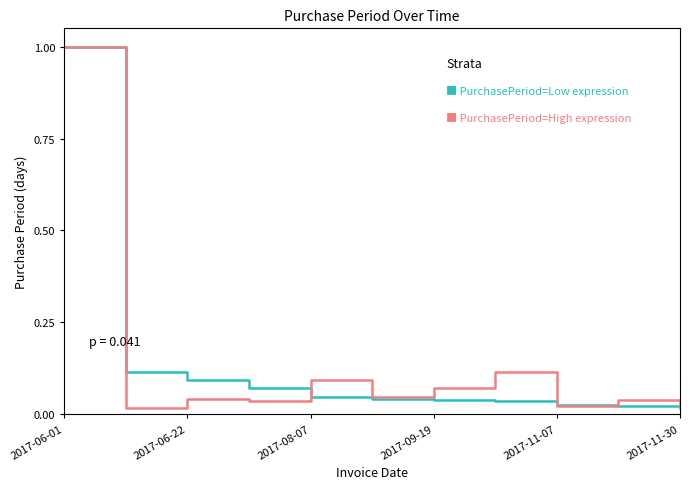

What is the maximum value shown in the chart?

1.0